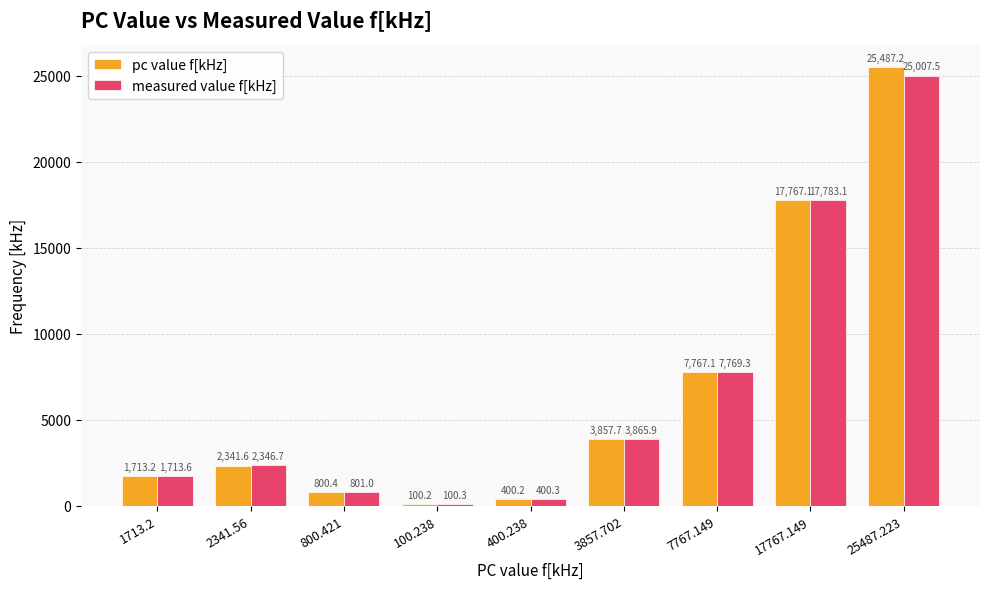

Rank the series by their average value, from lowest to highest.

measured value f[kHz], pc value f[kHz]